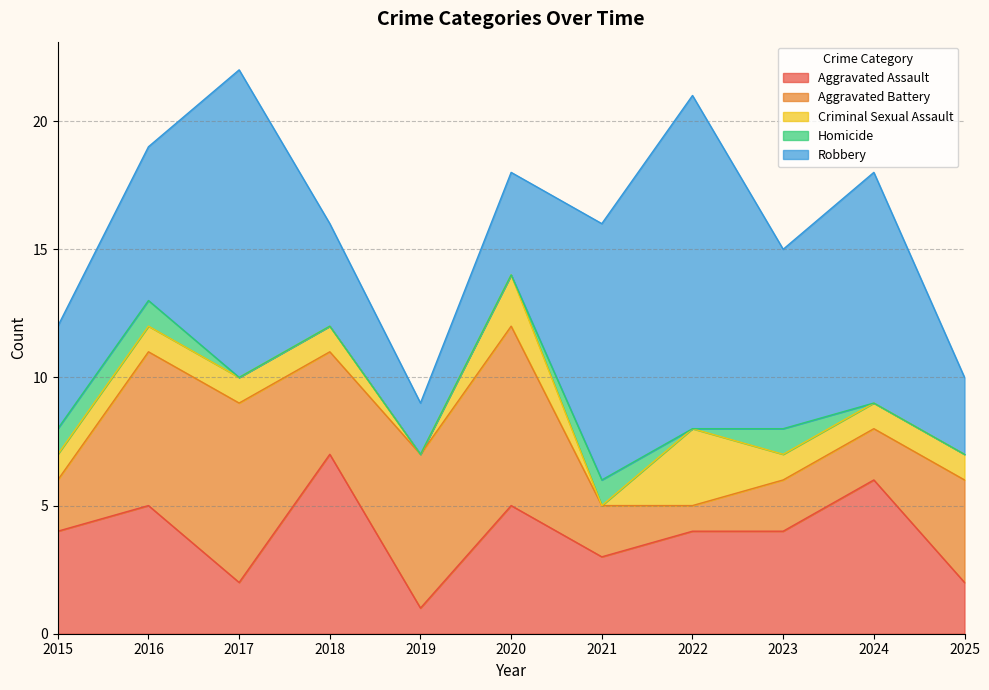

True or false: Robbery has a value of 15 at 2024.

False